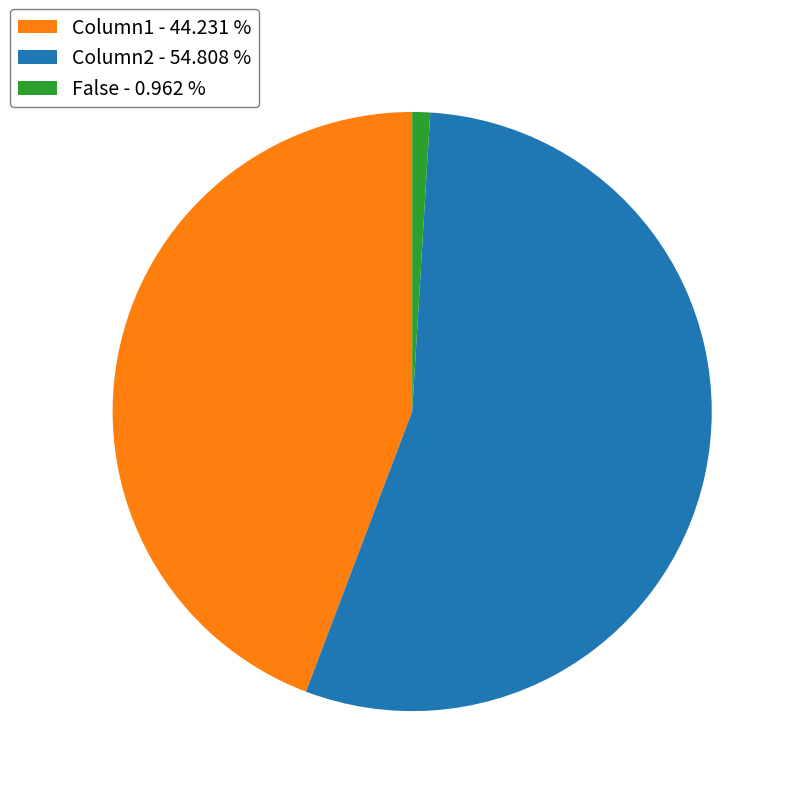

Rank the categories by value from lowest to highest.

False - 0.962 %, Column1 - 44.231 %, Column2 - 54.808 %